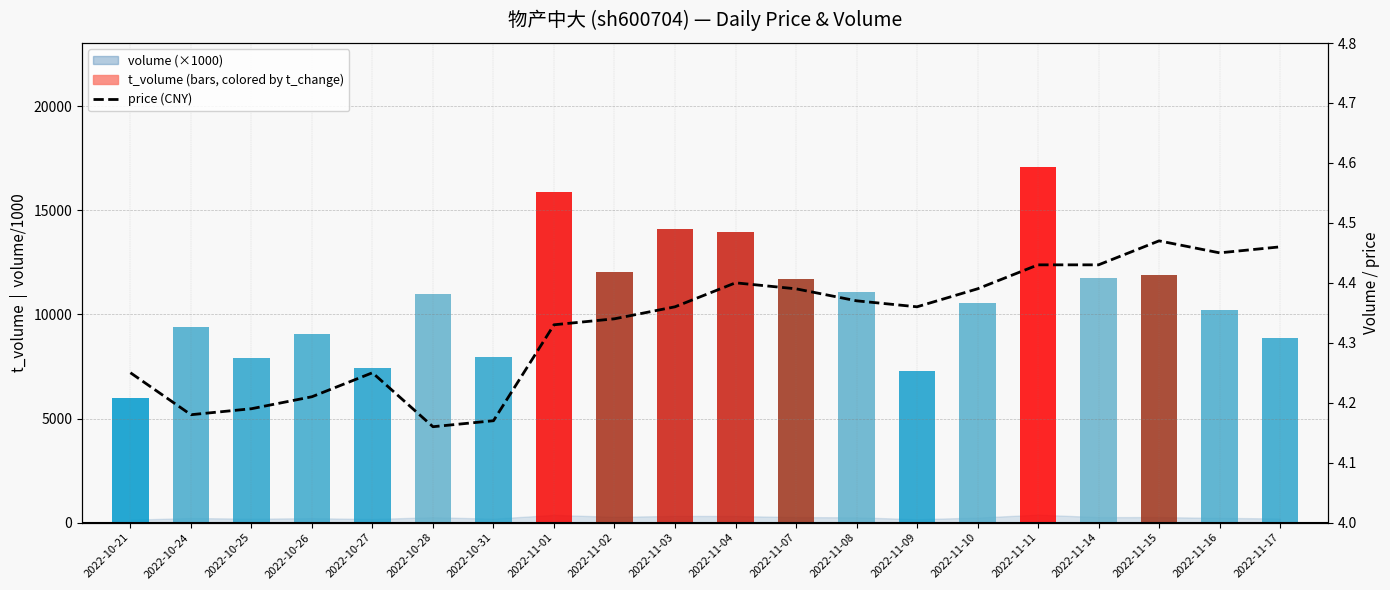

What is the sum of all values?

86.6